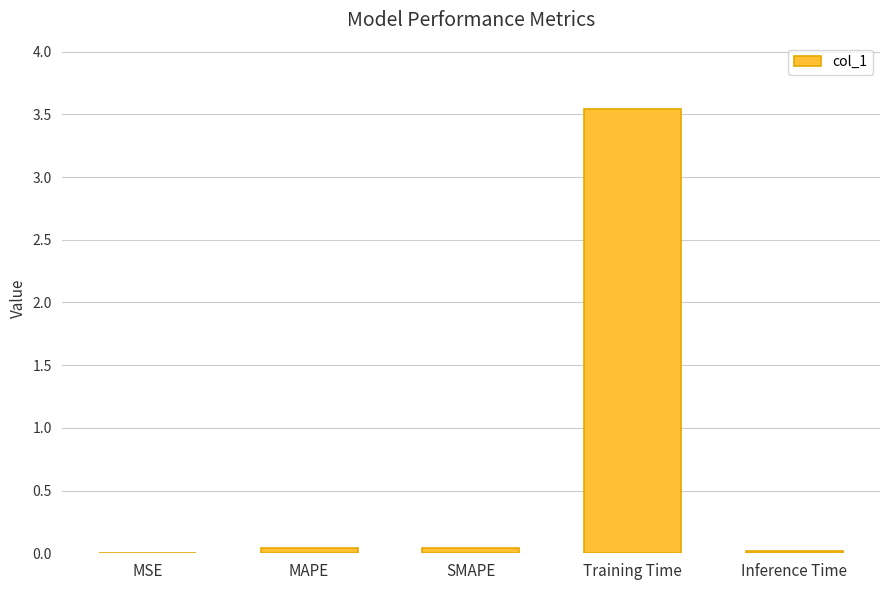

Are the bars horizontal?

No